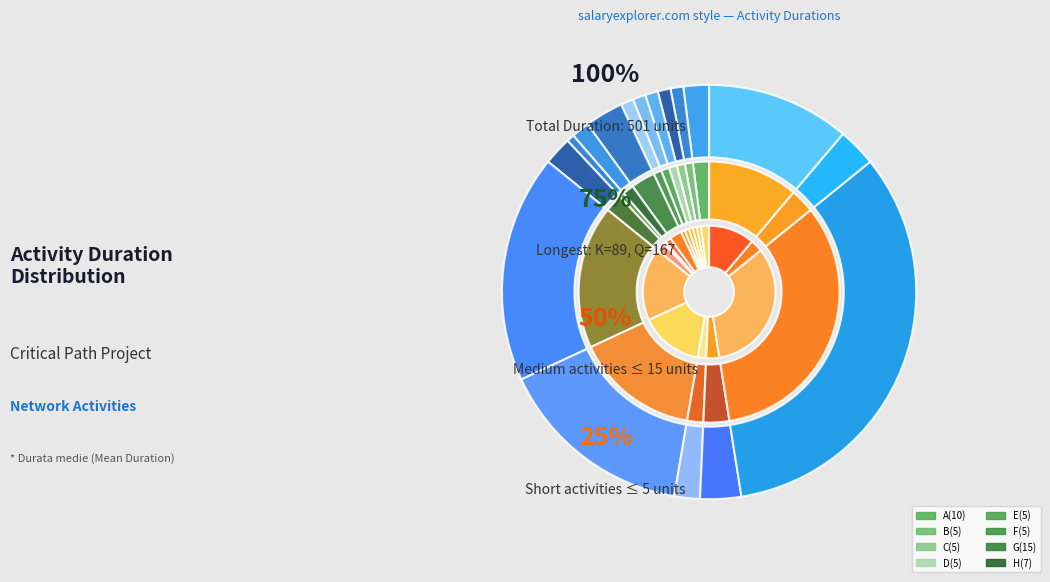

Is L the majority of the pie?

No